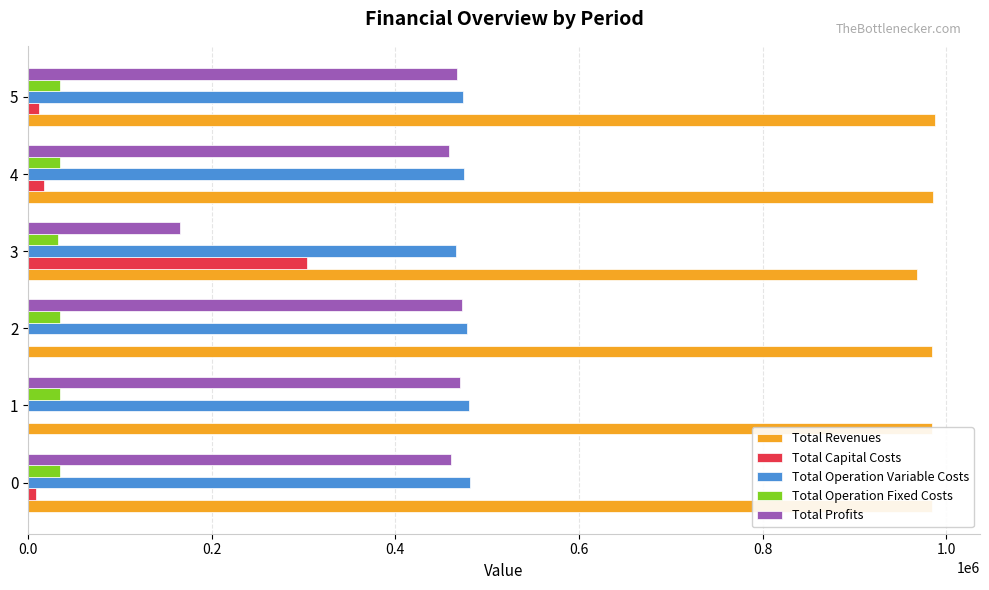

The value of Total Revenues at 0 is 984660.2. True or false?

True